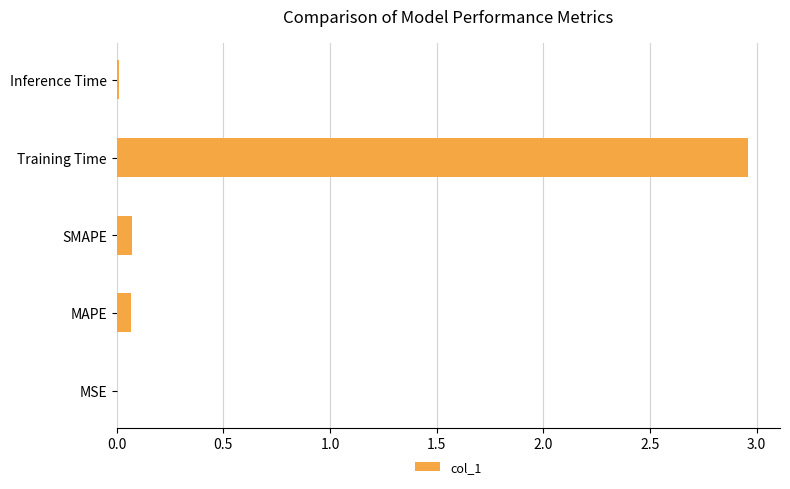

What is the sum of all values?

3.1